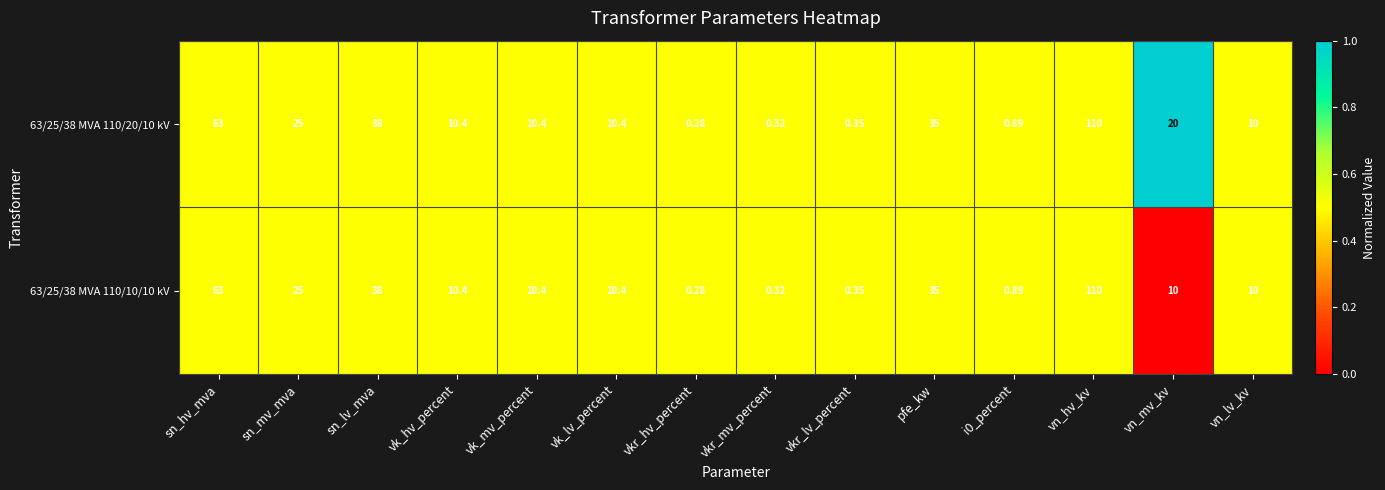

At which label does 63/25/38 MVA 110/20/10 kV reach its minimum?

vkr_hv_percent